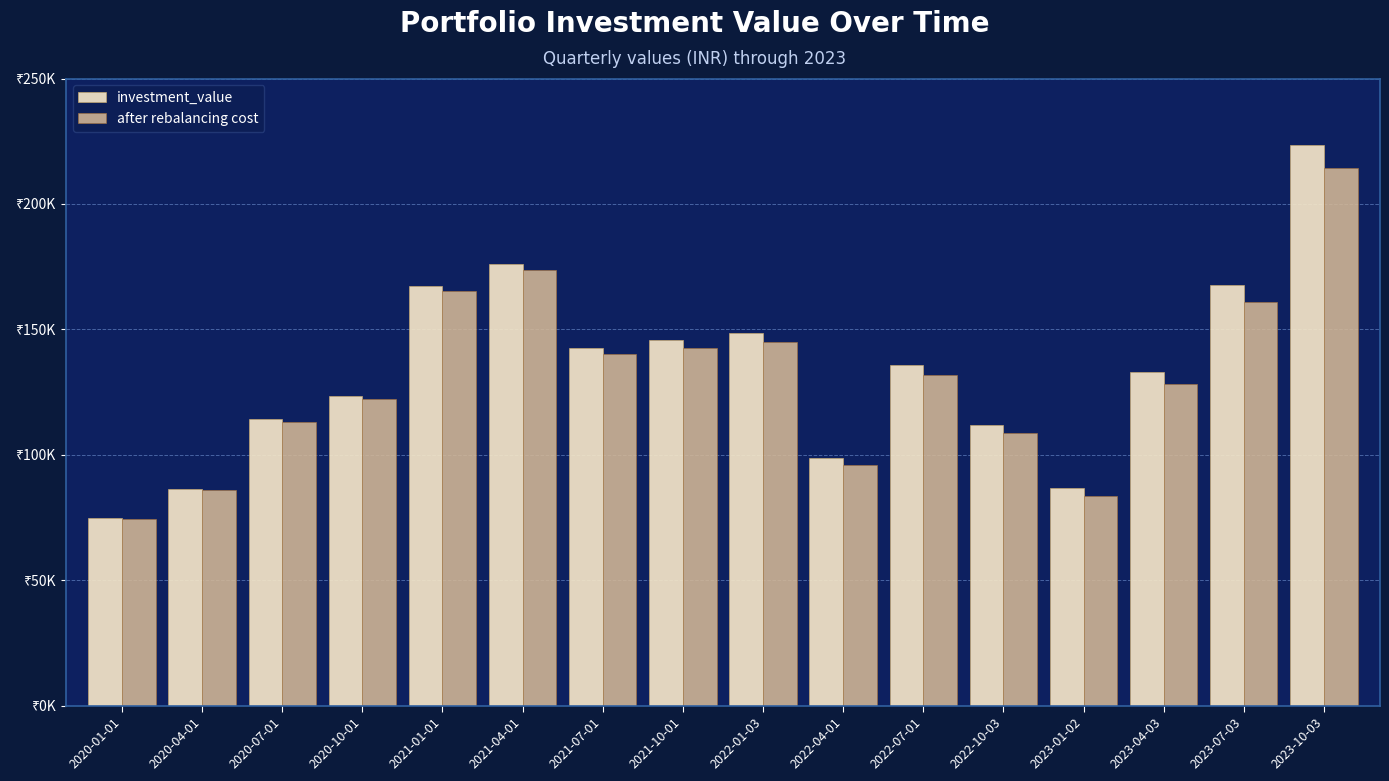

What is the difference between the second highest and minimum values in the investment_value series?

101617.6